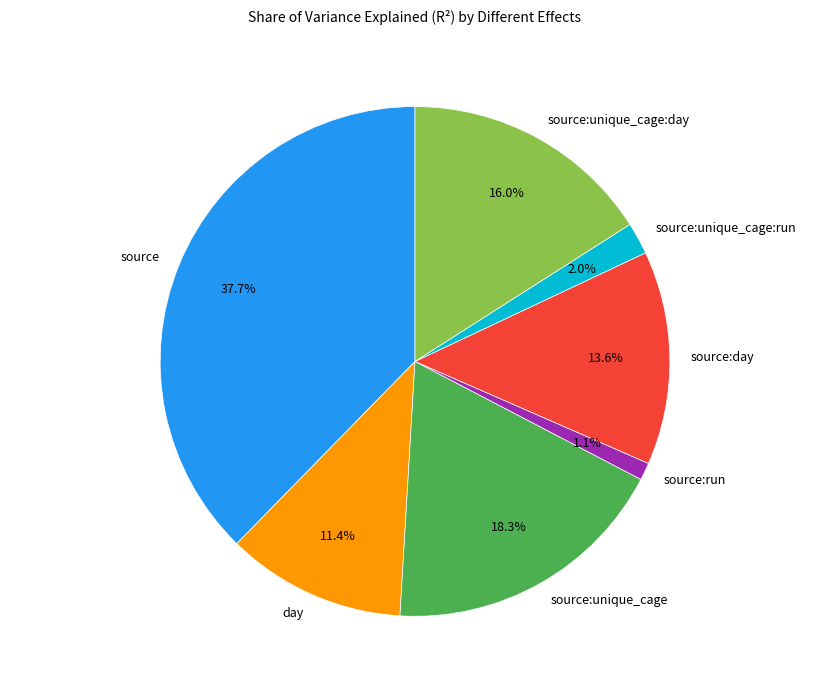

What is the total percentage of day and source:run?

12.5%